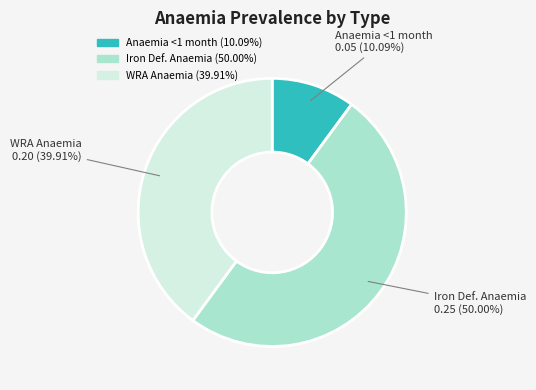

How many slices are in this pie chart?

3